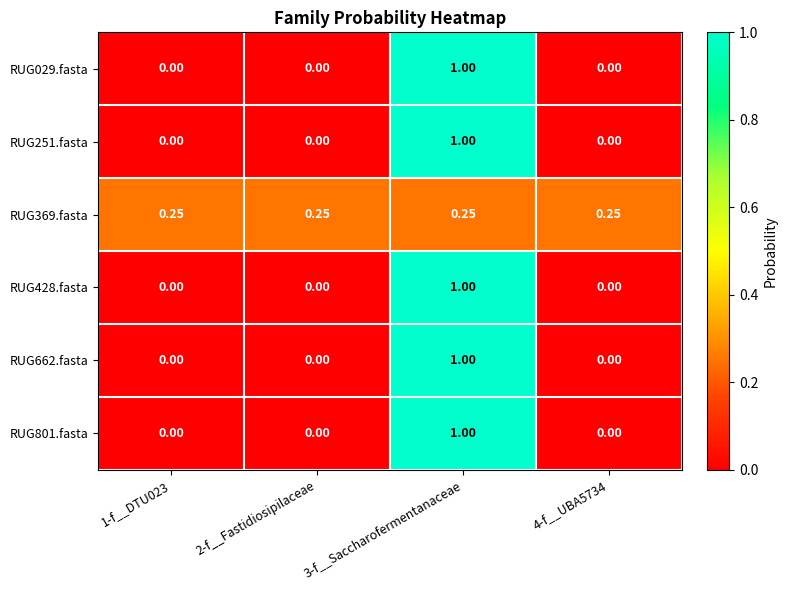

Is the value of RUG369.fasta at 1-f__DTU023 greater than the value of RUG662.fasta at 4-f__UBA5734?

Yes